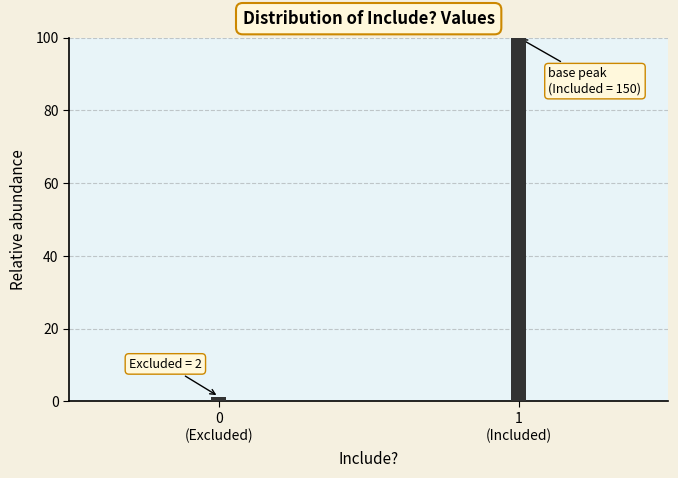

Reading left to right, transcribe all the data shown in this chart.

1.3	100.0